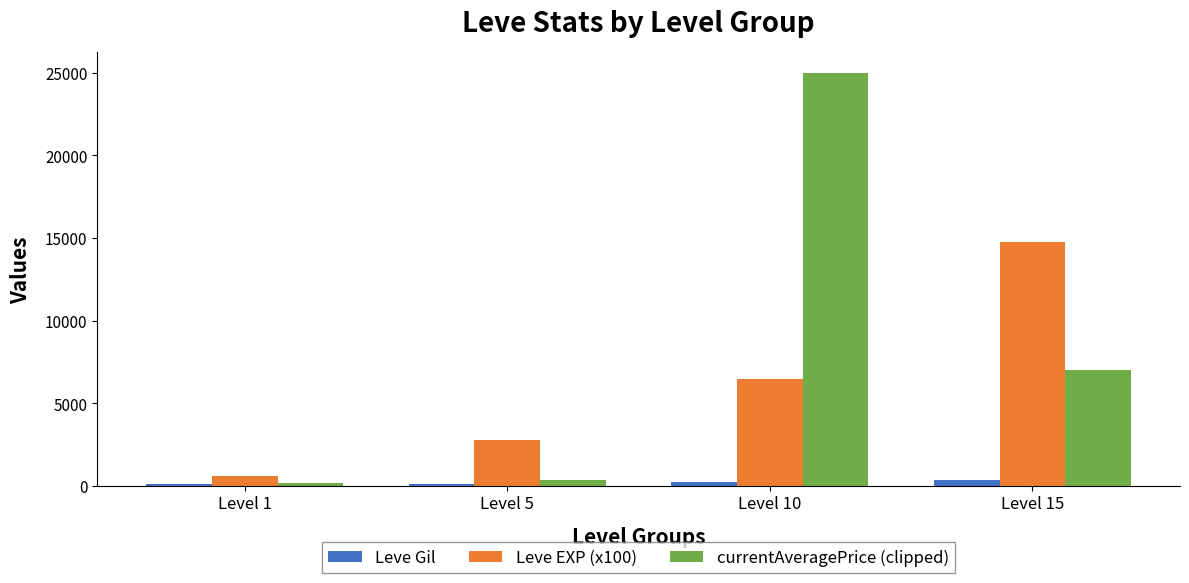

List the series in order of their peak value, lowest first.

Leve Gil, Leve EXP (x100), currentAveragePrice (clipped)